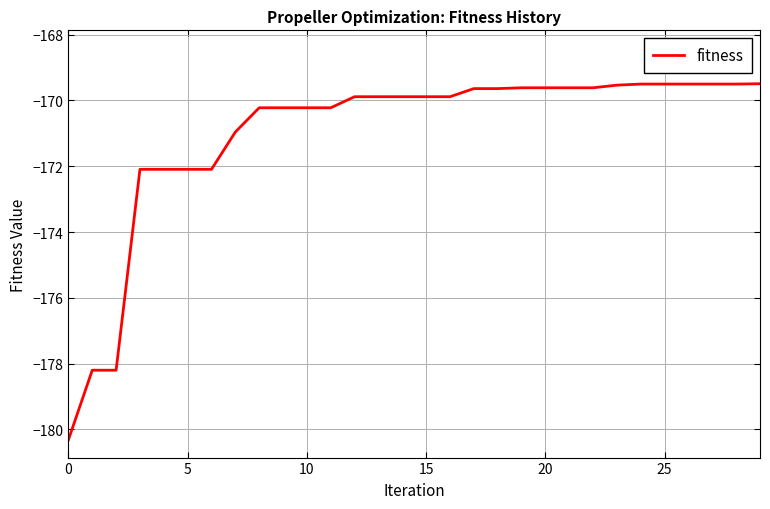

What is the minimum value shown in the chart?

-180.3